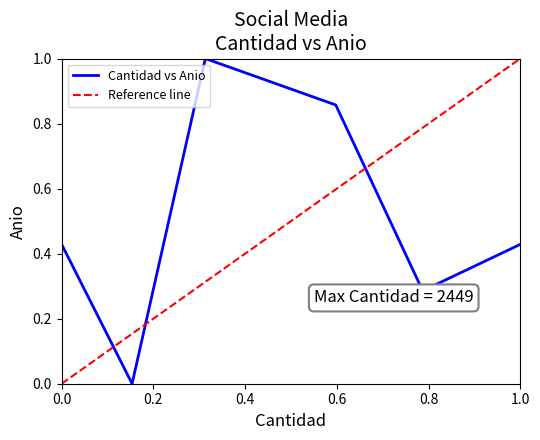

Is it true that Cantidad vs Anio equals 0.1 at 1.0?

False